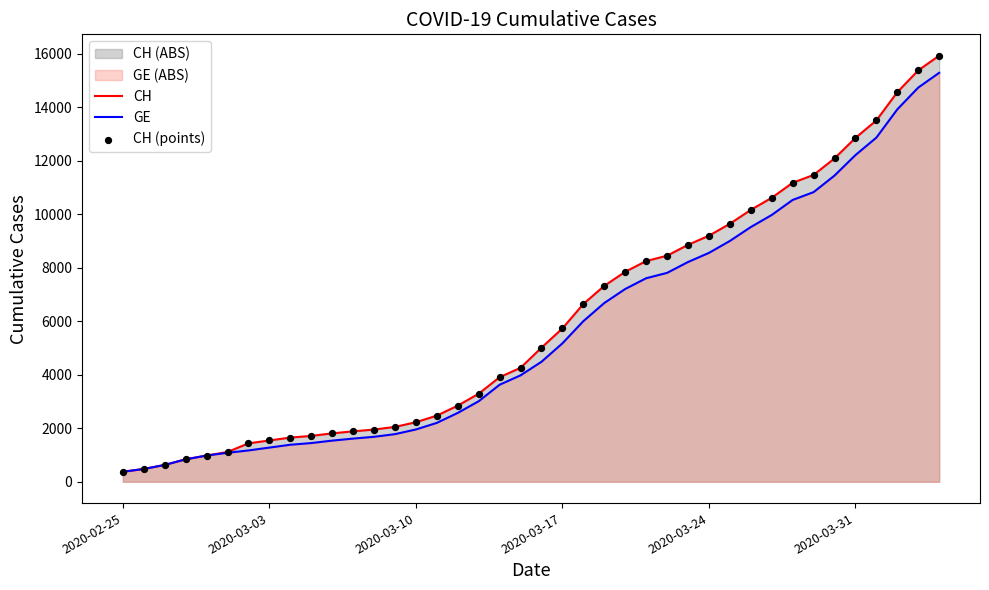

Which series has the largest range (max minus min)?

CH